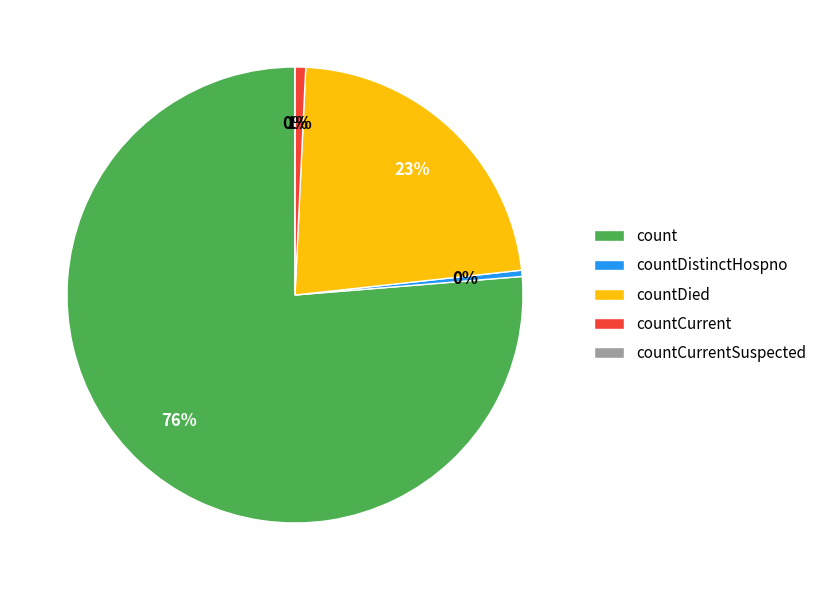

Rank the categories by value from lowest to highest.

countCurrentSuspected, countDistinctHospno, countCurrent, countDied, count